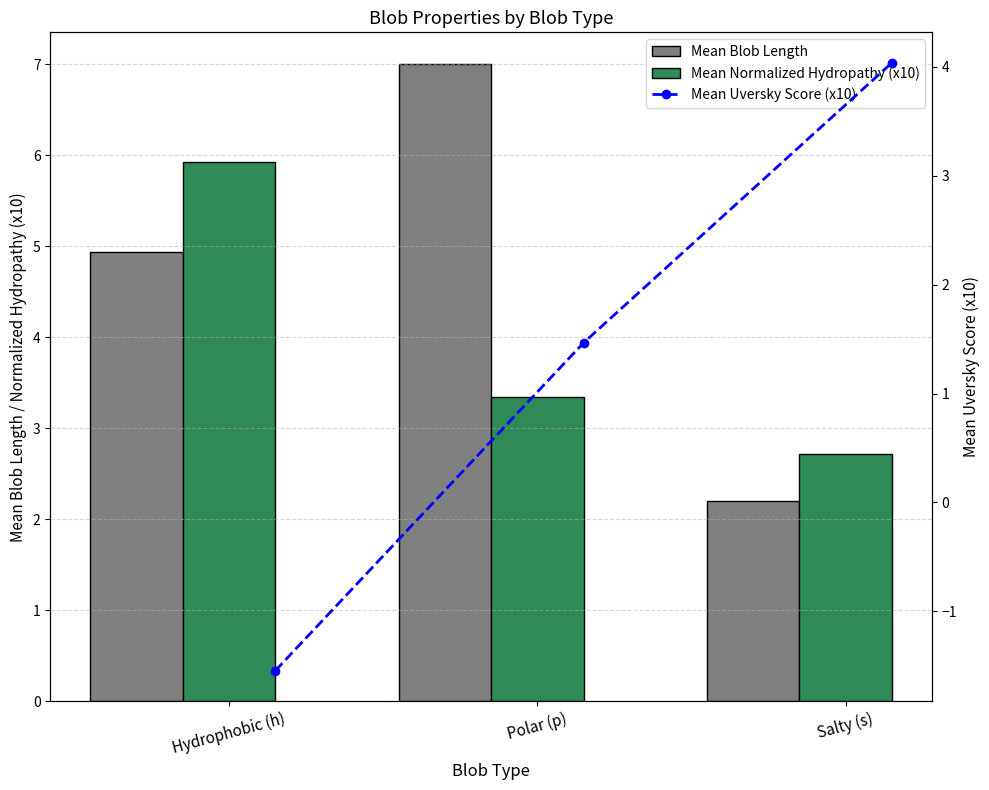

What is the highest value of the Mean Normalized Hydropathy (x10) series?

5.9